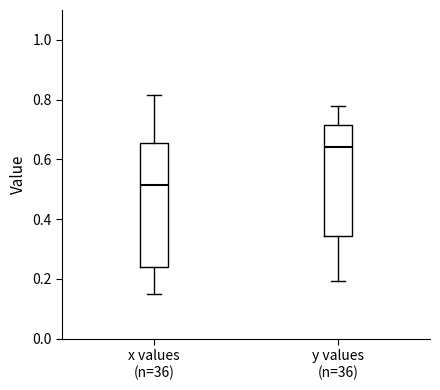

Which box's median line is the lowest?

x values (n=36)